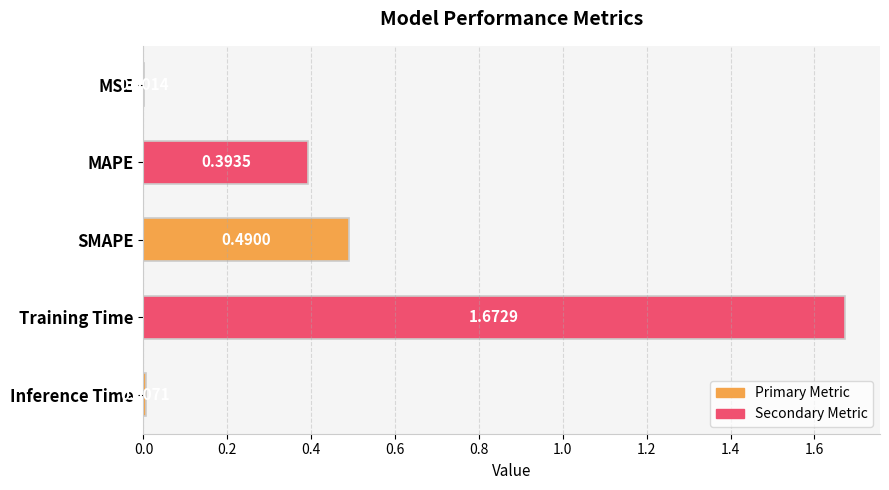

What is the change in value from MSE to Training Time?

+1.7